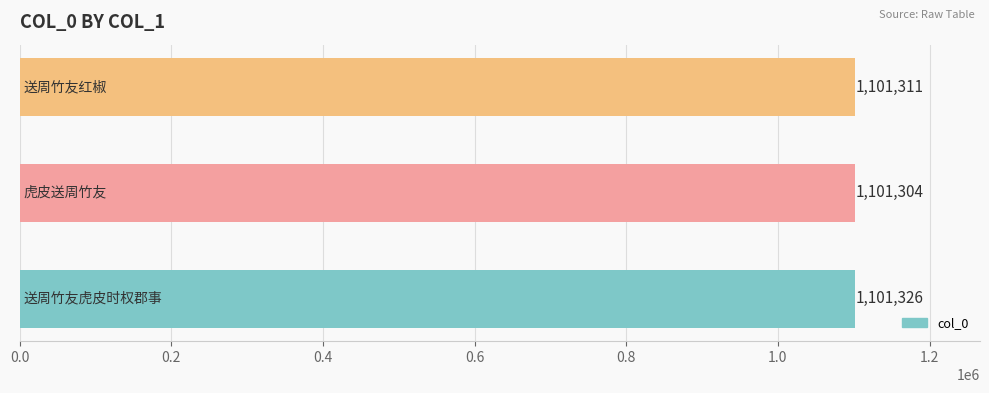

Count the values in the range 1101304 to 1101326.

3